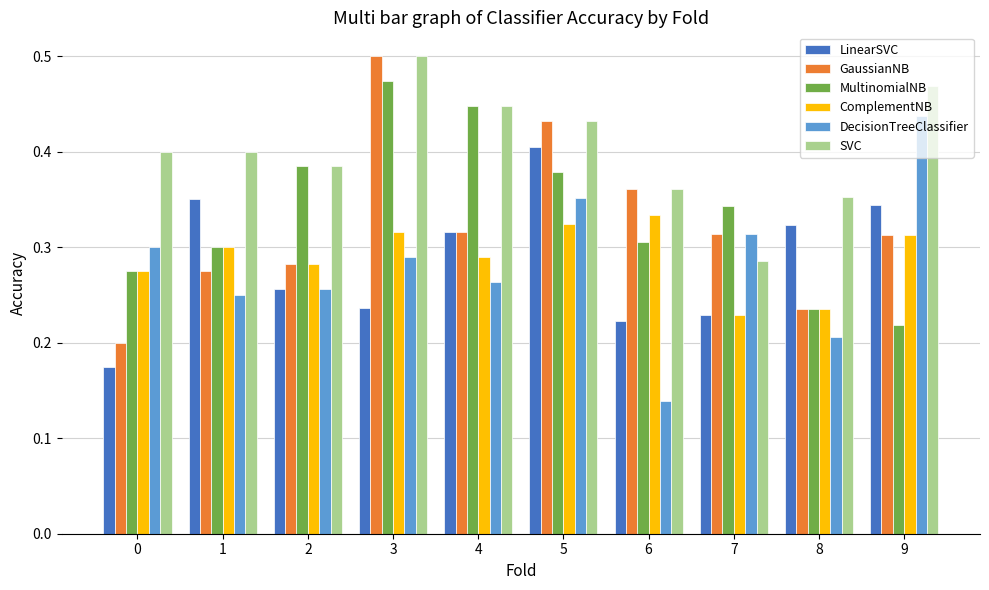

What is the sum of all ComplementNB values?

2.9